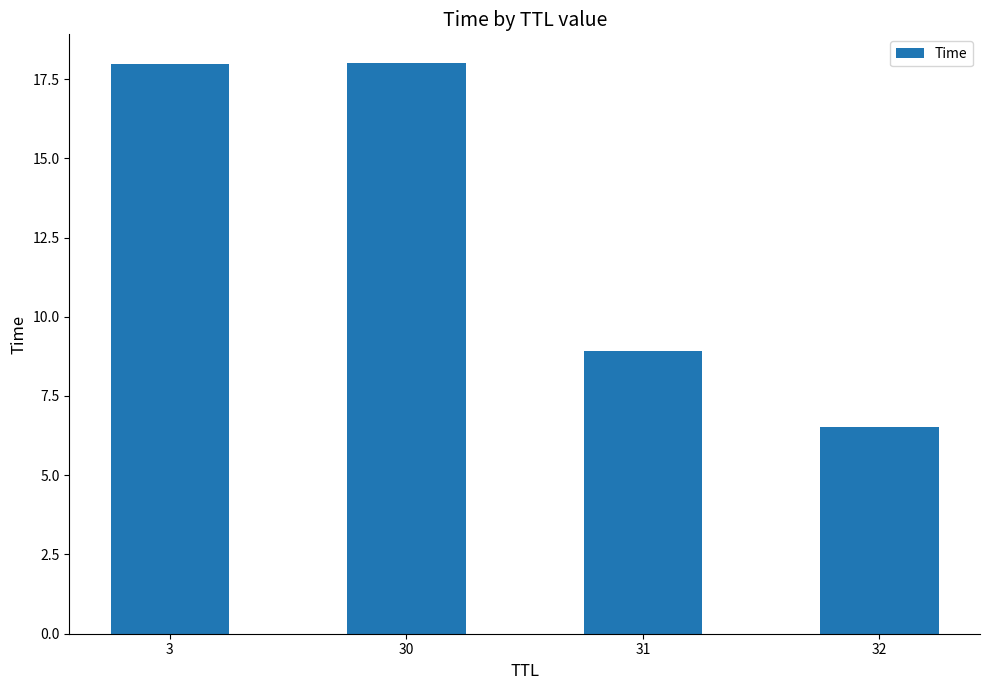

Reading right to left, transcribe all the data shown in this chart.

32=6.5	31=8.9	30=18.0	3=18.0